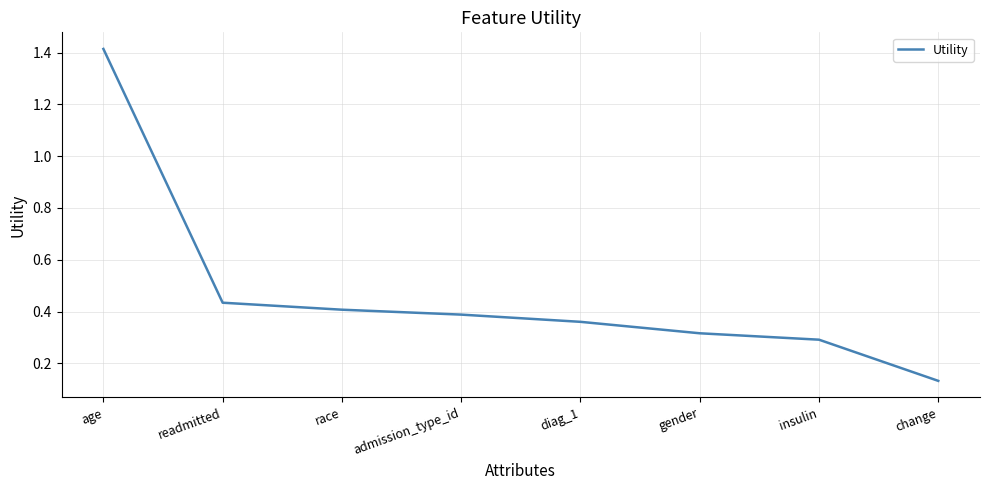

List the labels in order of value, largest first.

age, readmitted, race, admission_type_id, diag_1, gender, insulin, change